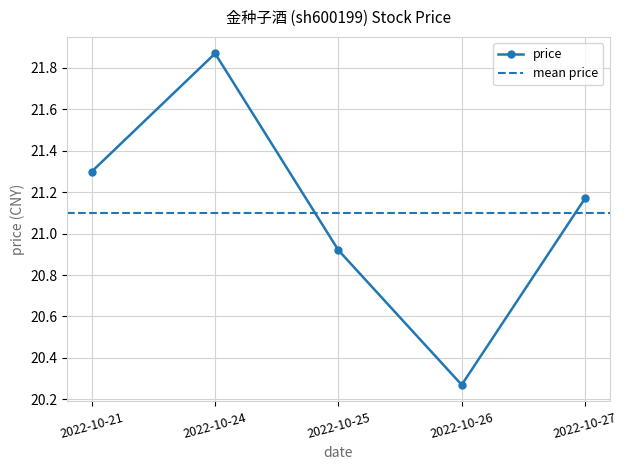

Which has a higher value, 2022-10-25 or 2022-10-26?

2022-10-25